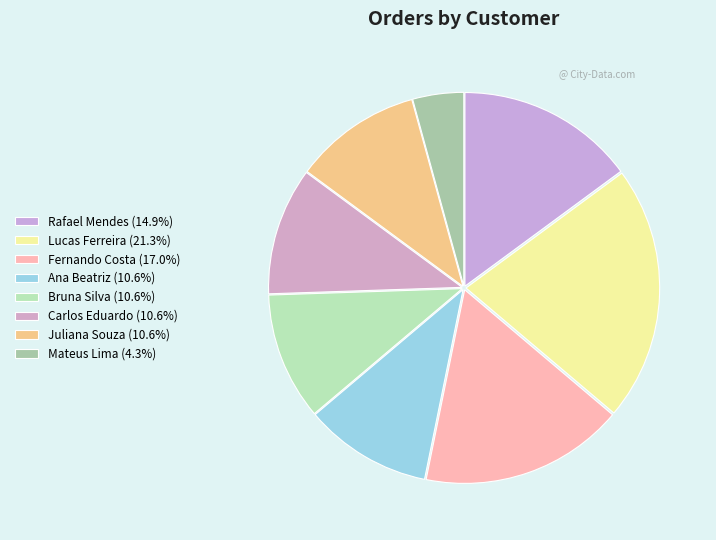

Does Juliana Souza represent more than half of the total?

No